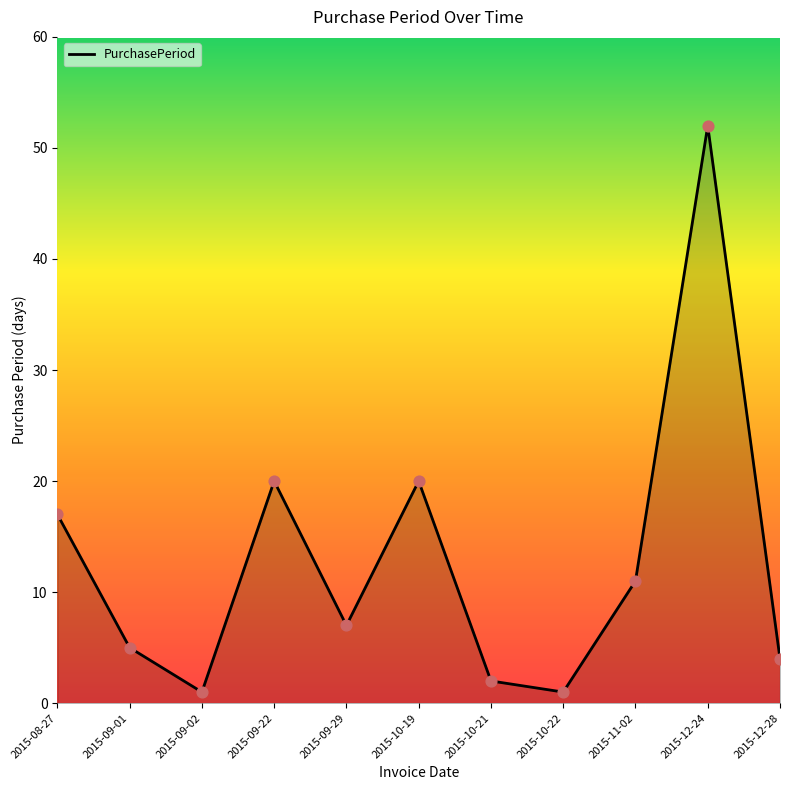

Approximately how many times larger is the value at 2015-10-19 compared to 2015-10-22?

20.0